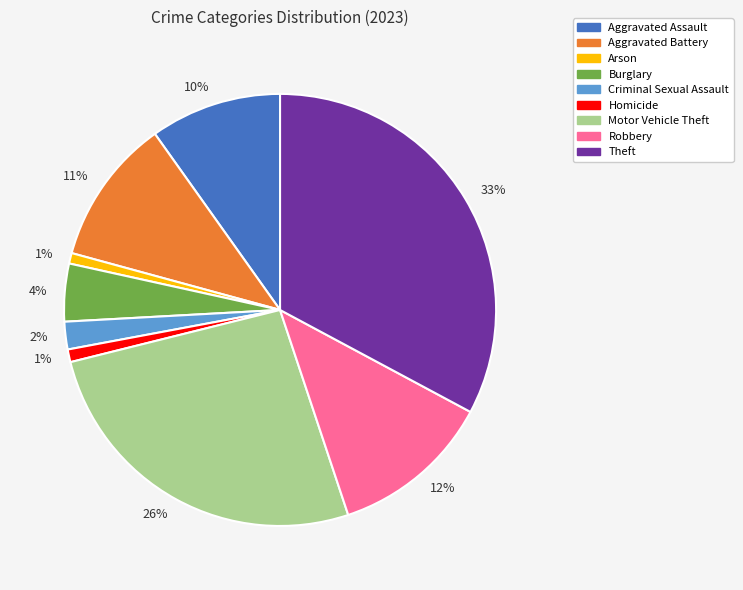

To the nearest percent, what portion does Homicide represent?

1%